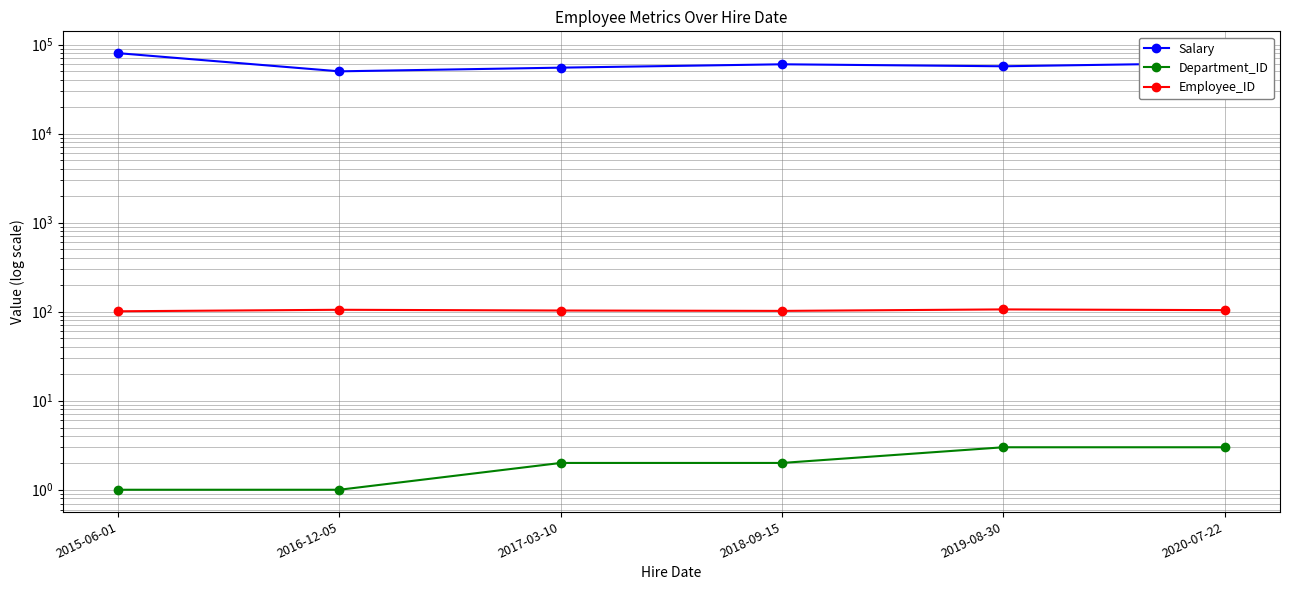

How many data points in Employee_ID are less than 104?

3